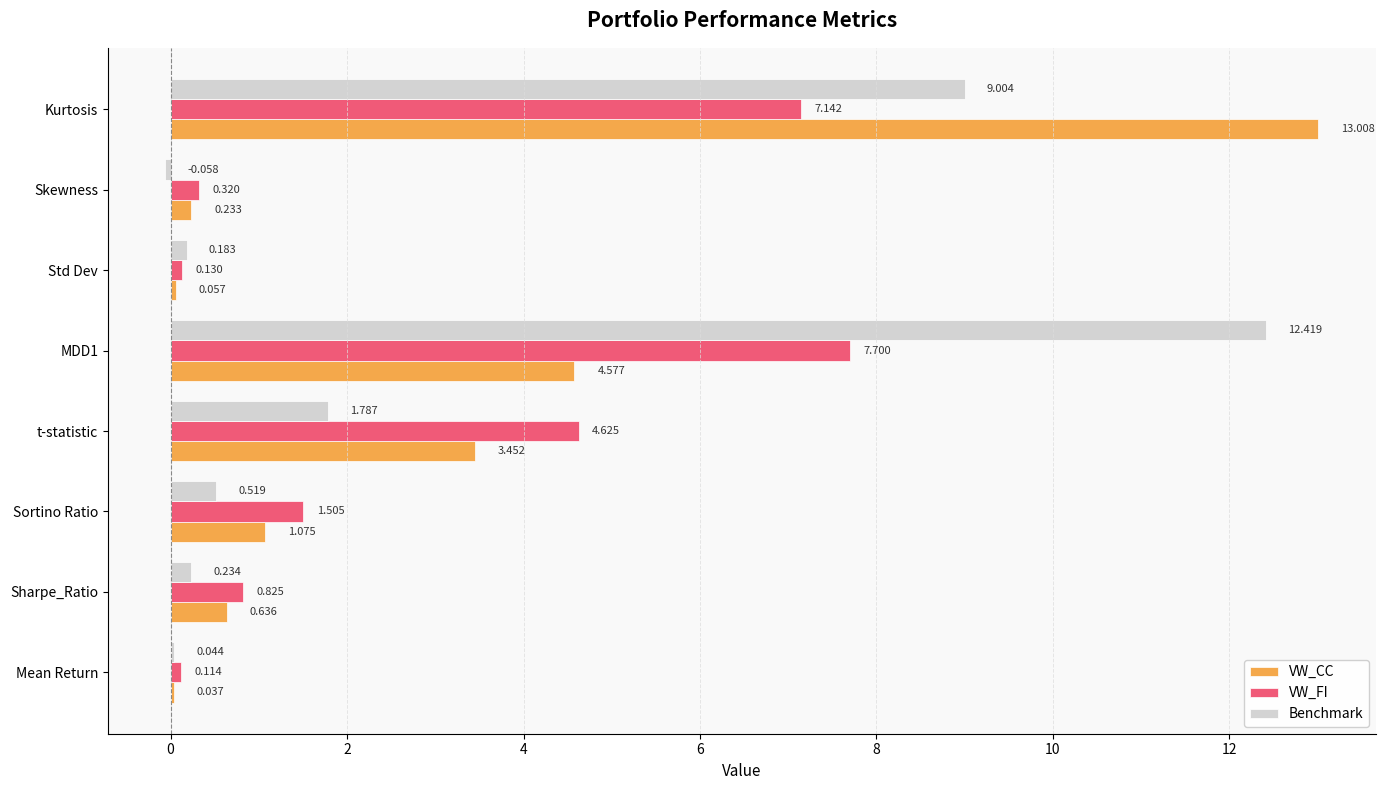

Which label corresponds to the largest value in the chart?

Kurtosis